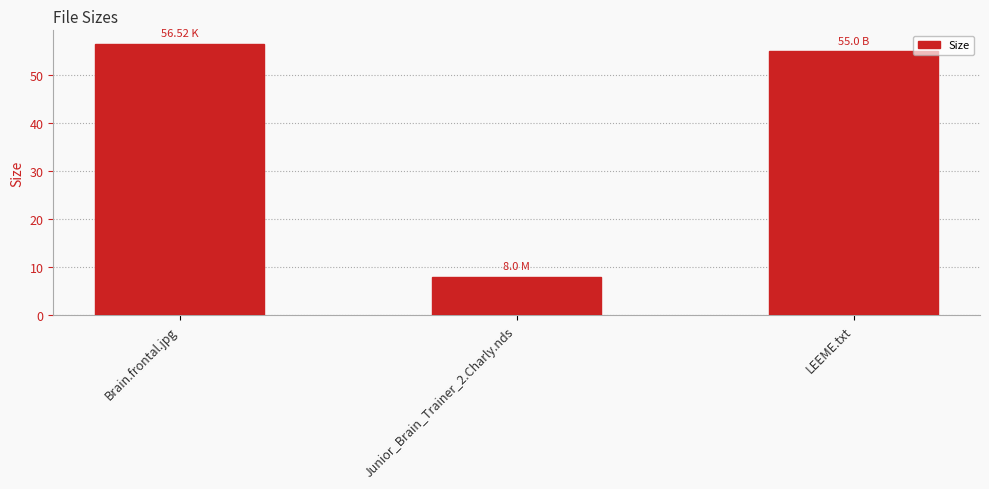

Count the number of categories in the chart.

3